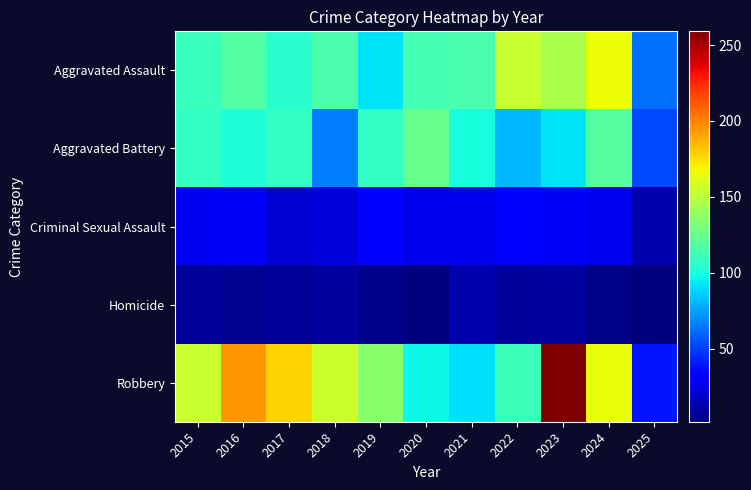

At which category is the sum across all series the highest?

2023